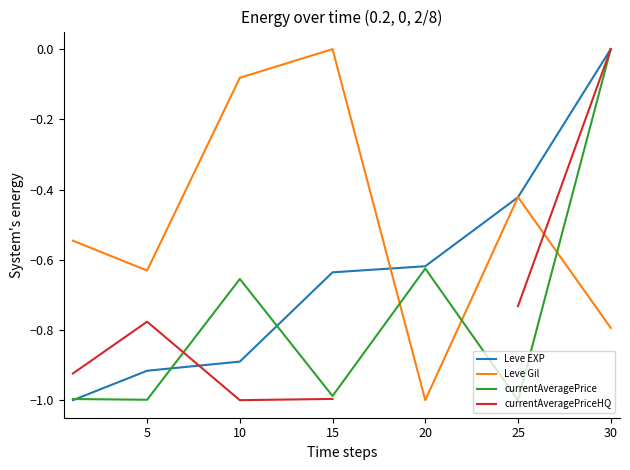

What is the value of the currentAveragePrice point at the 2nd from the left?

-1.0